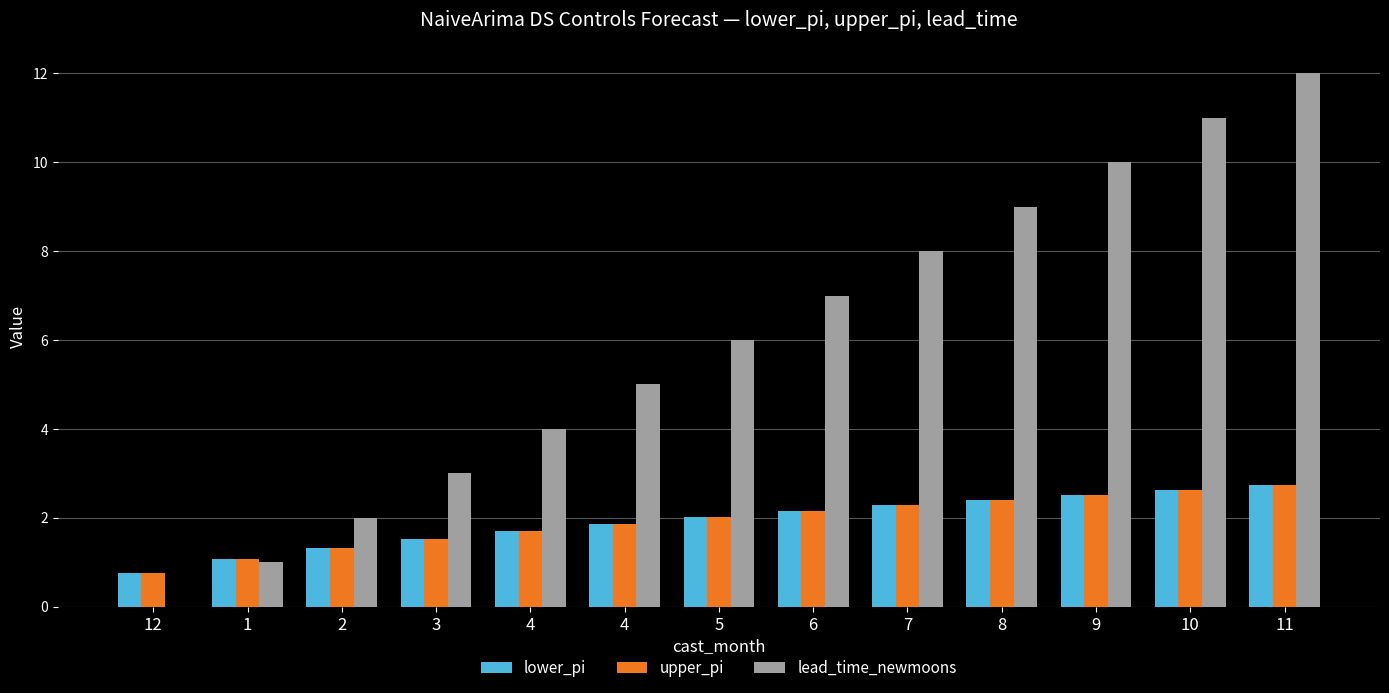

What are all the series names shown in the legend?

lower_pi, upper_pi, lead_time_newmoons